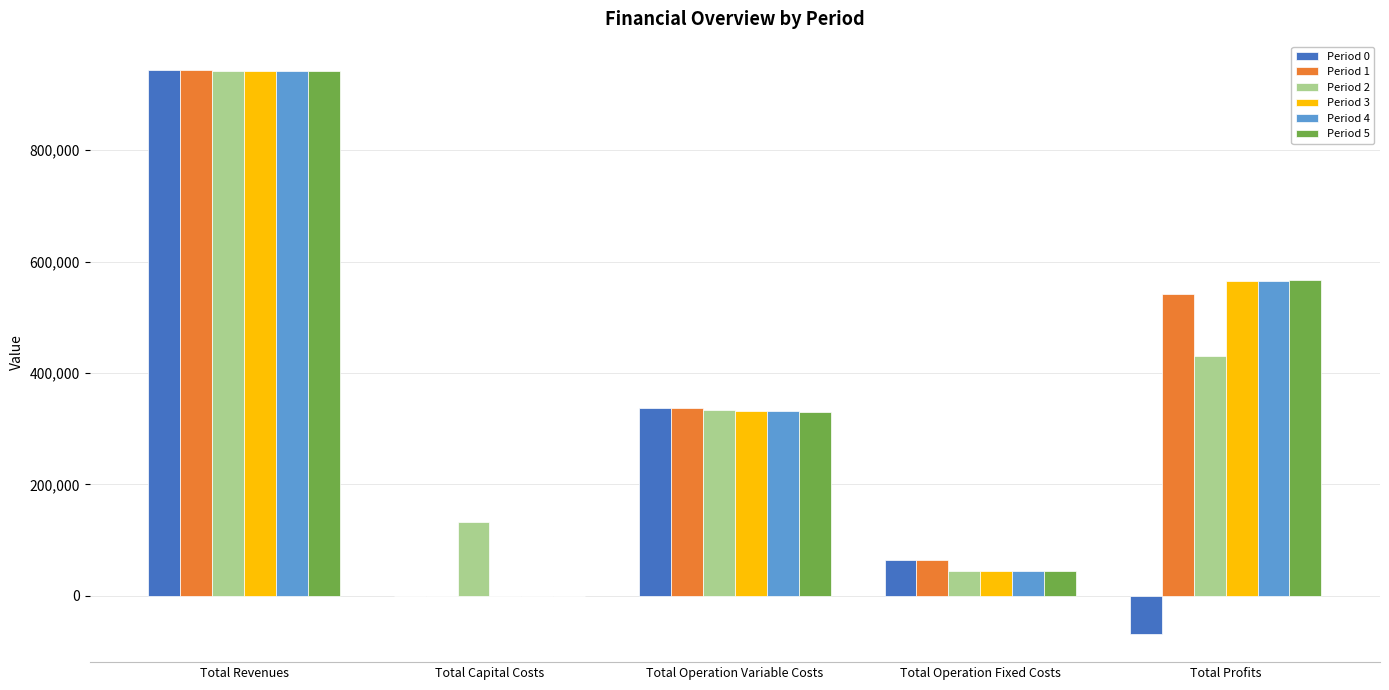

How many data points in Period 0 are above 64362?

3